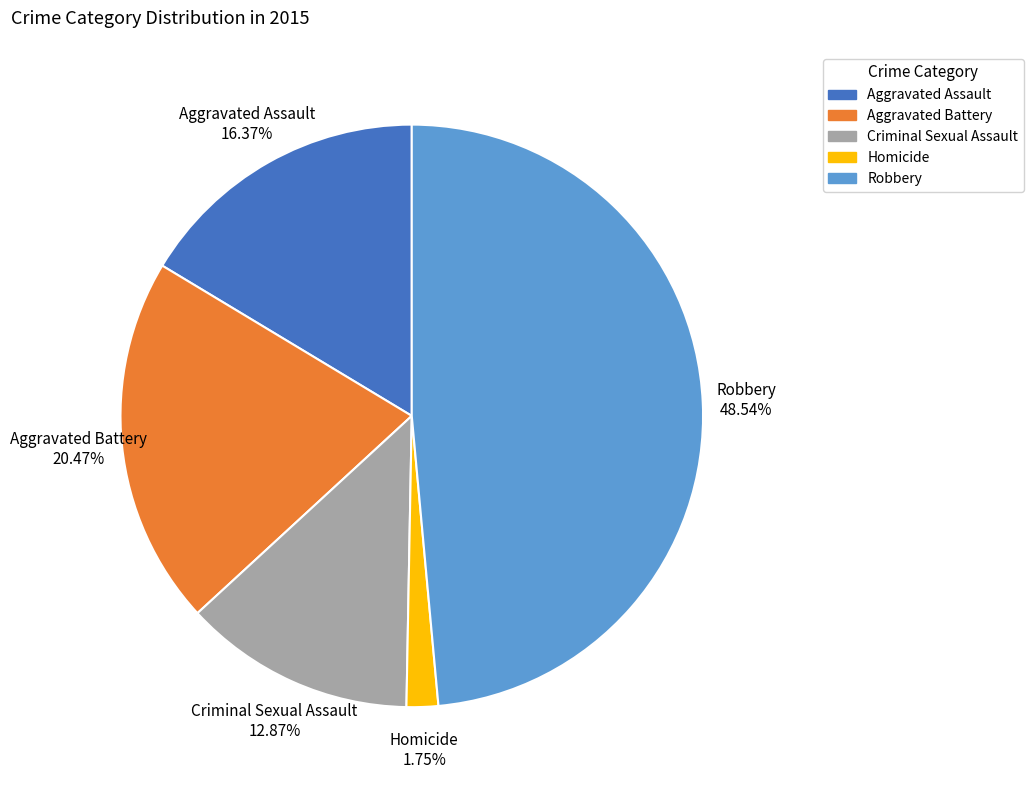

How many slices are in this pie chart?

5